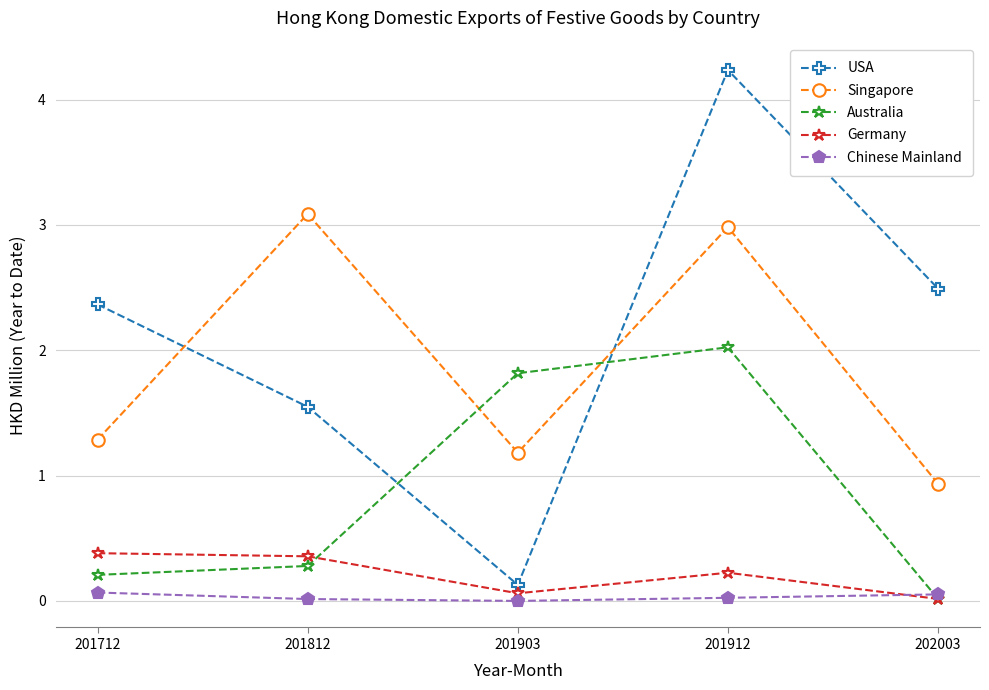

After their last crossing, which series has the higher values: Australia or Chinese Mainland?

Chinese Mainland